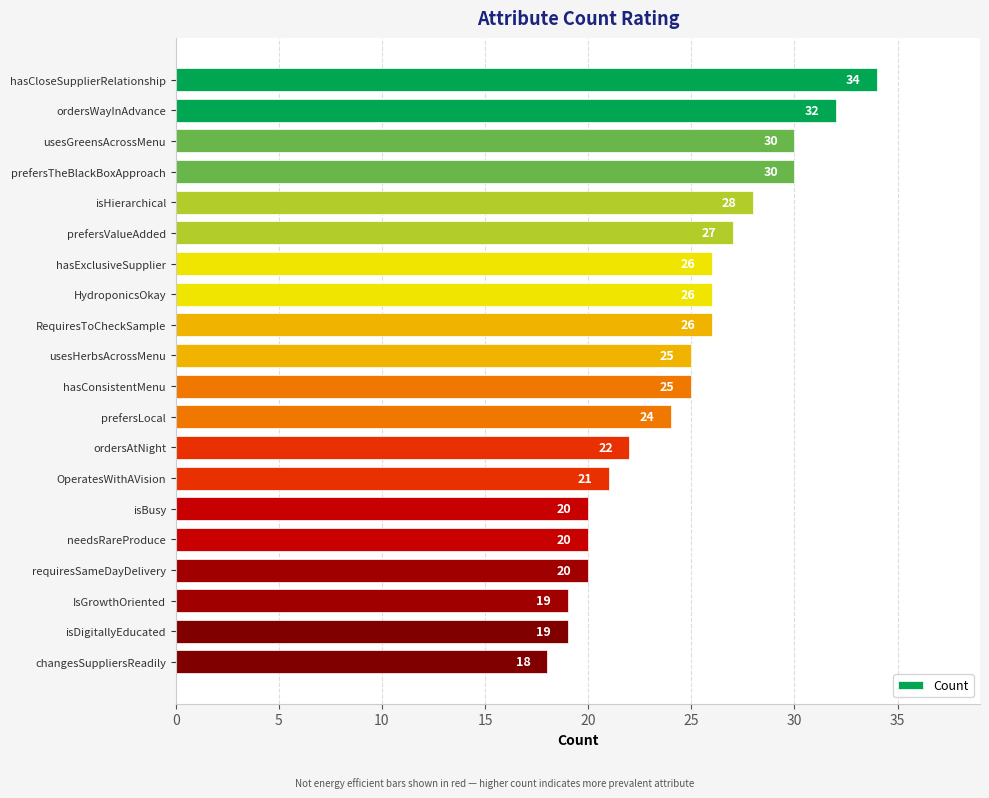

What is the difference between the maximum and minimum values?

16